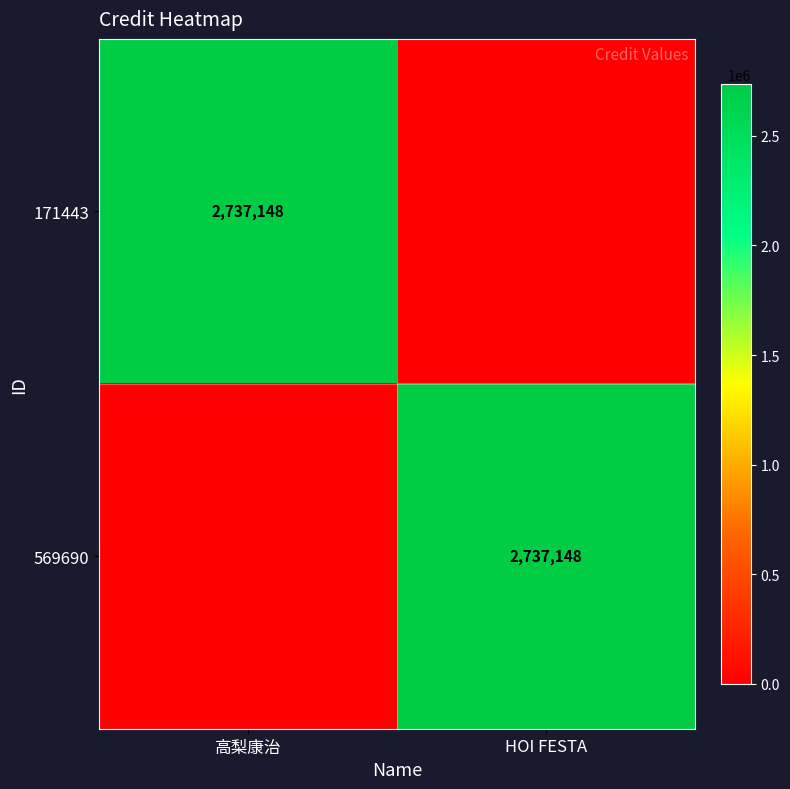

The 171443 series shows 2737148 at 高梨康治. True or false?

True